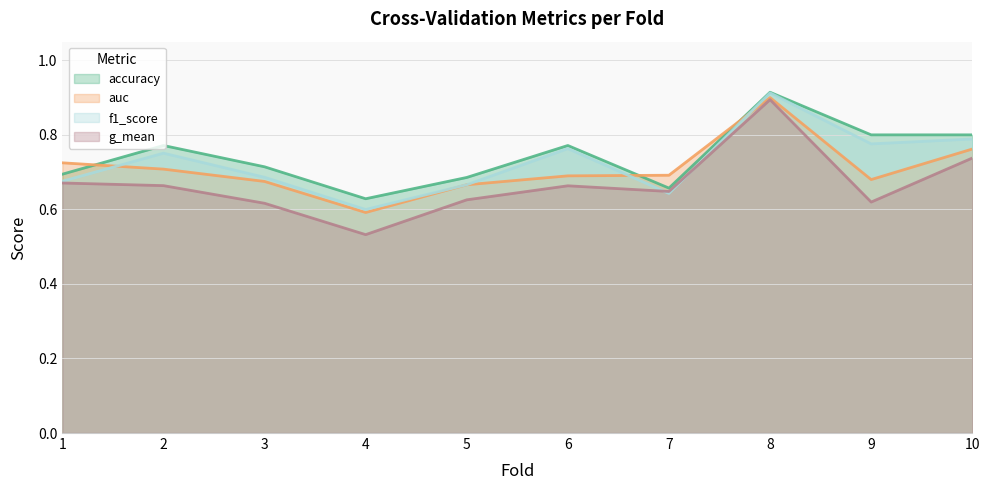

What is the average value of the auc series?

0.7